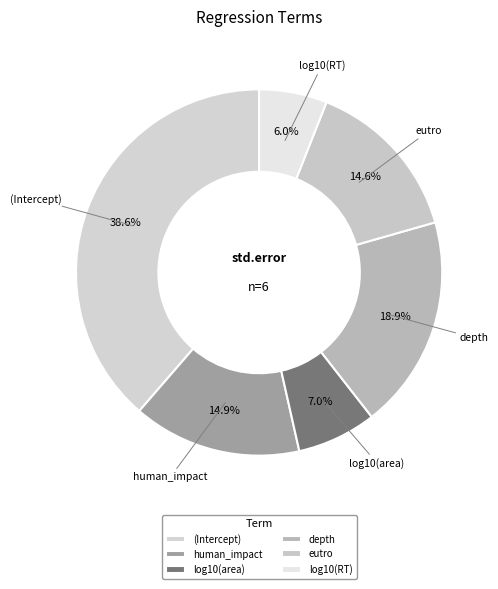

True or false: human_impact accounts for 3% of the total.

False